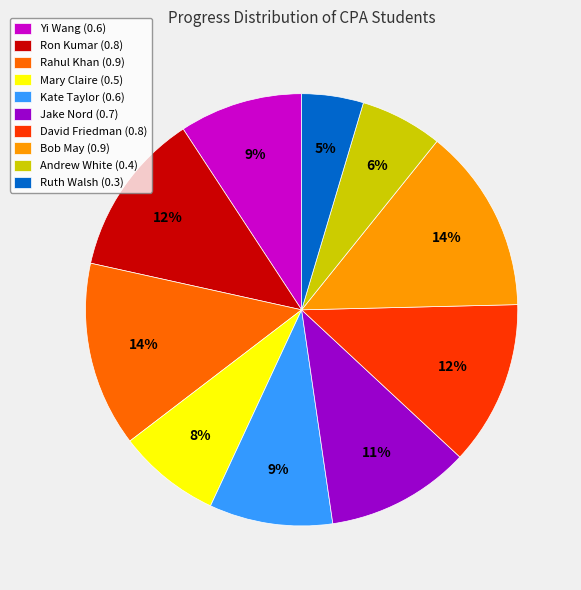

Is it true that David Friedman is 12% of the pie?

True